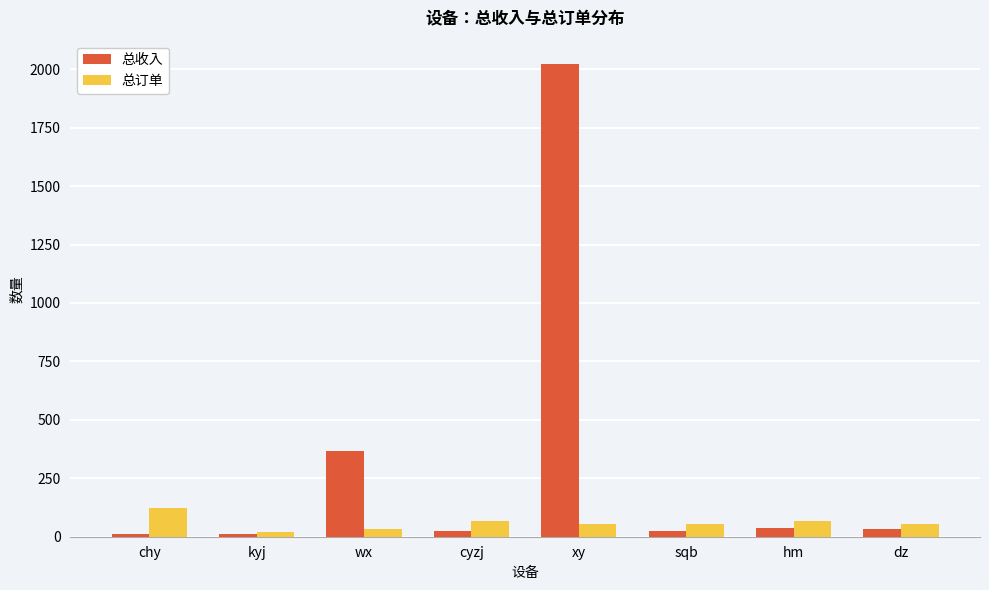

Does the chart contain any negative values?

No